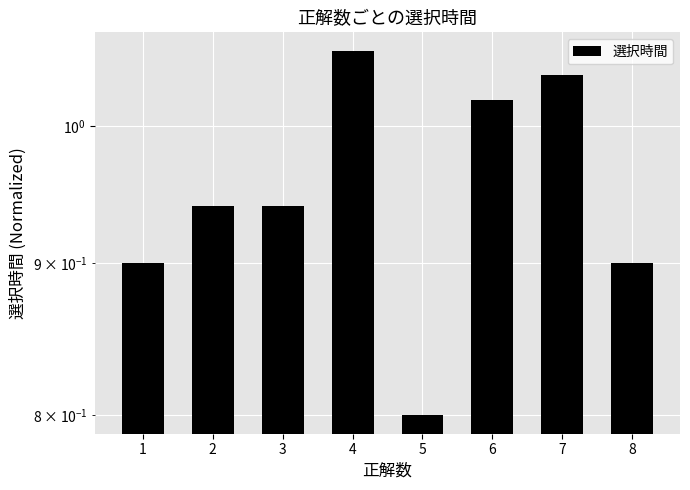

Count the number of categories in the chart.

8